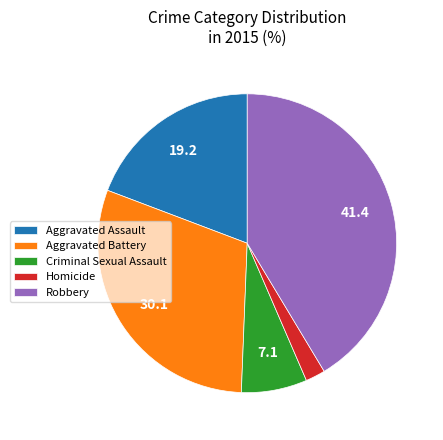

Approximately how many times larger is the value at Aggravated Assault compared to Aggravated Battery?

0.6